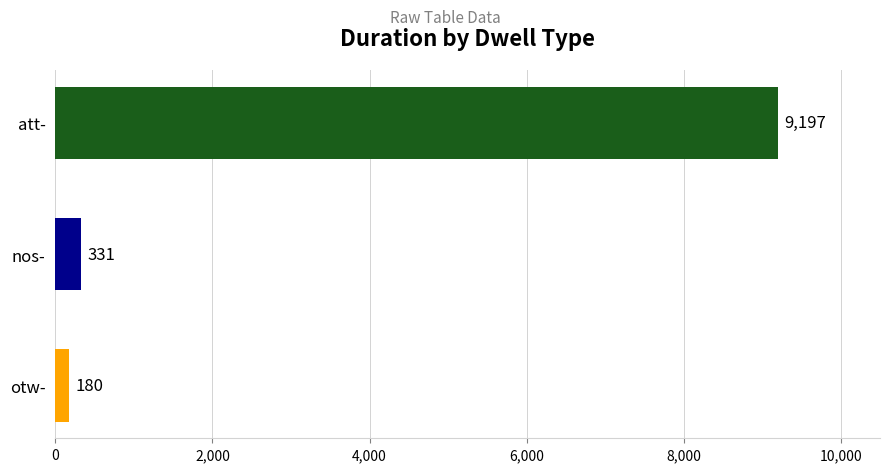

Which category has the lowest value across all series?

otw-